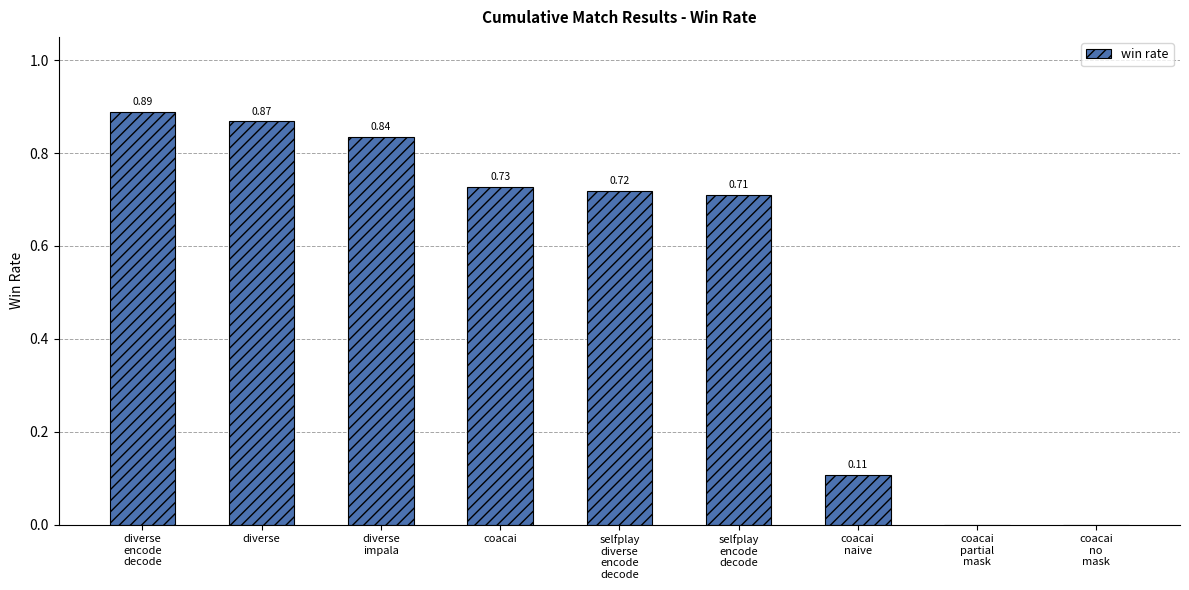

What is the sum of all values?

4.9